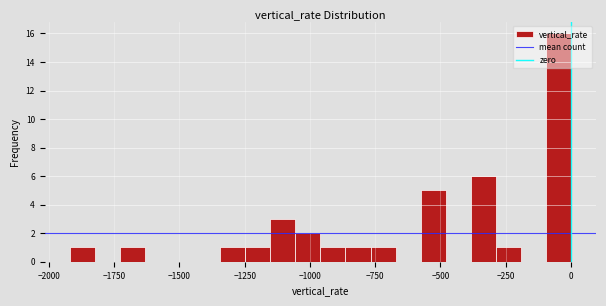

Around what value on the x-axis is the tallest bar? Give the approximate position of its centre, as read against the axis.

-50